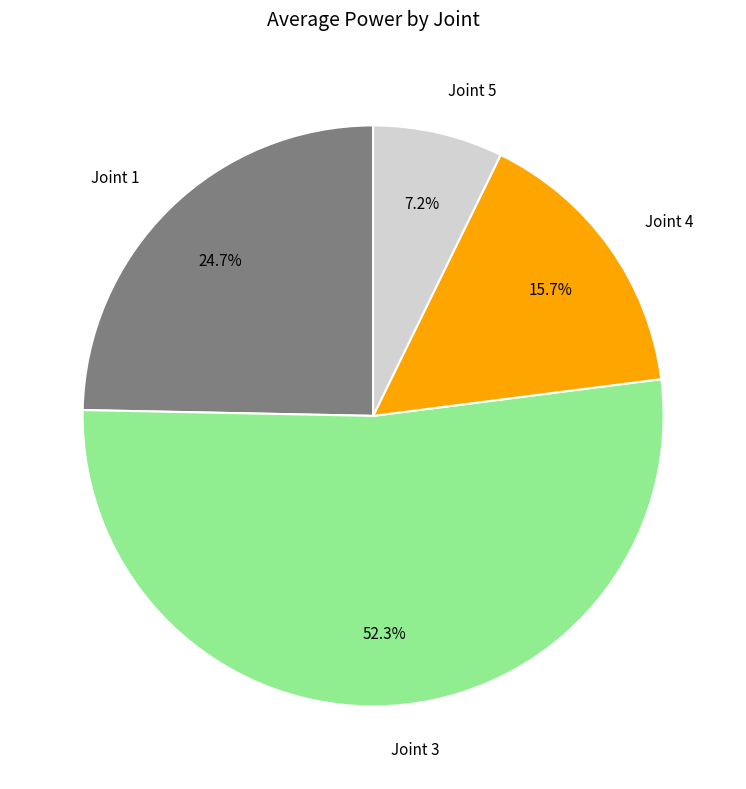

What percentage do Joint 5 and Joint 3 together represent?

59.6%